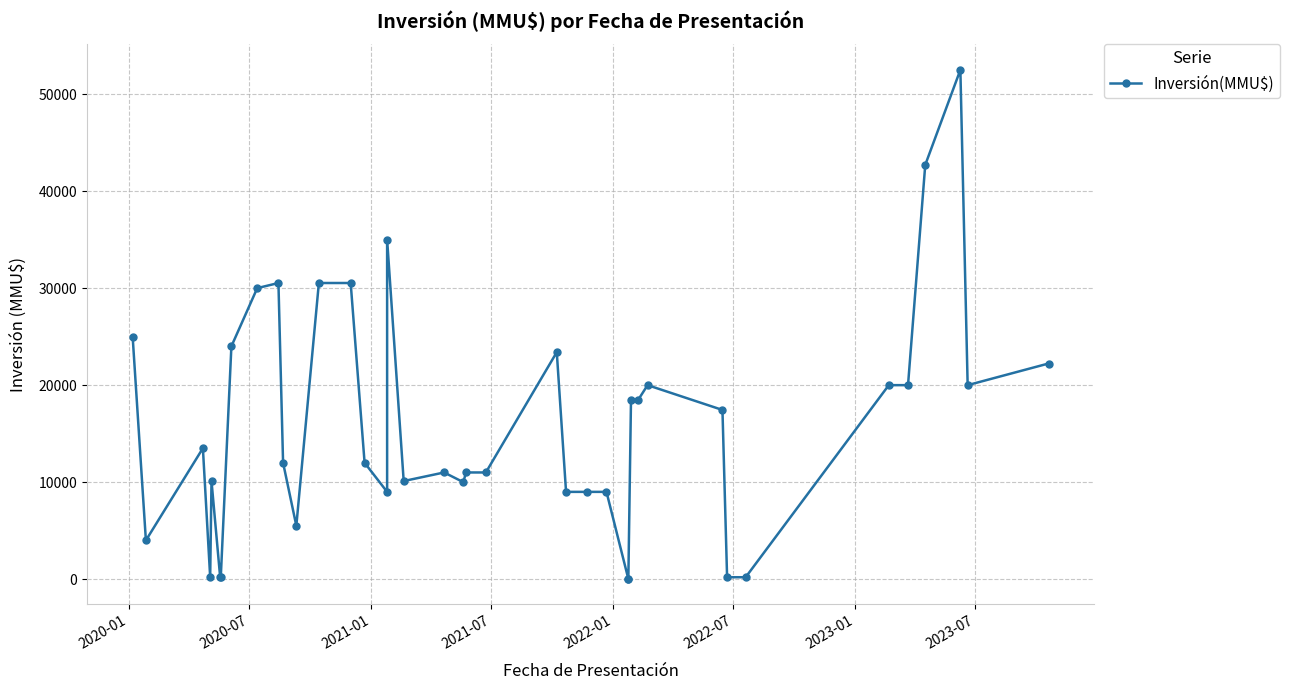

What is the difference between the maximum and minimum values?

52478